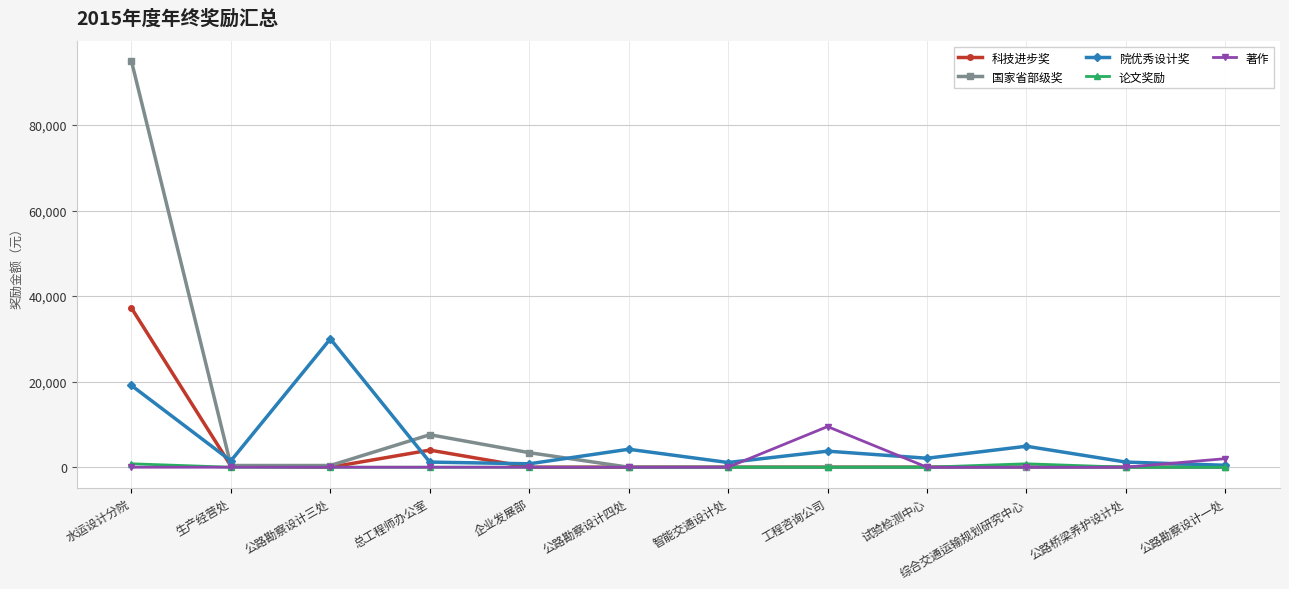

Is the value of 论文奖励 at 工程咨询公司 greater than the value of 院优秀设计奖 at 总工程师办公室?

No